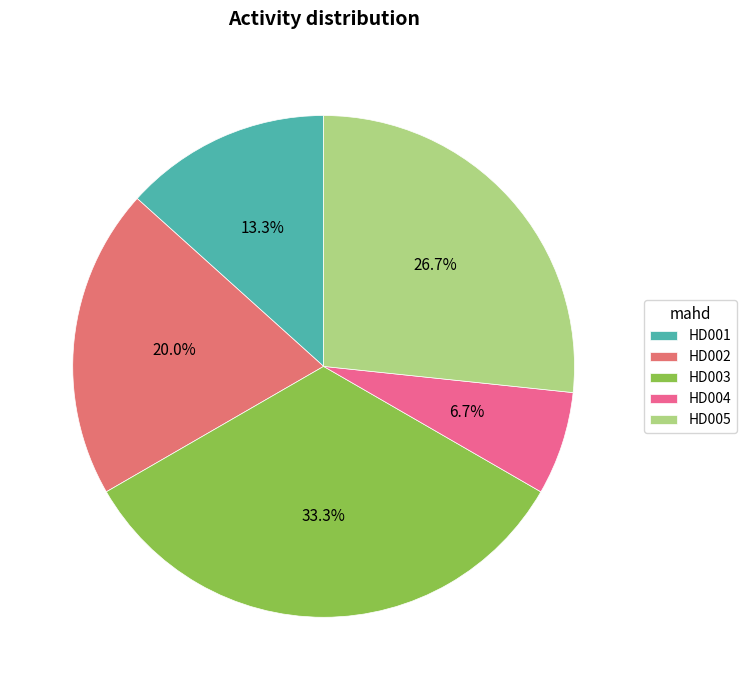

True or false: HD003 accounts for 21% of the total.

False